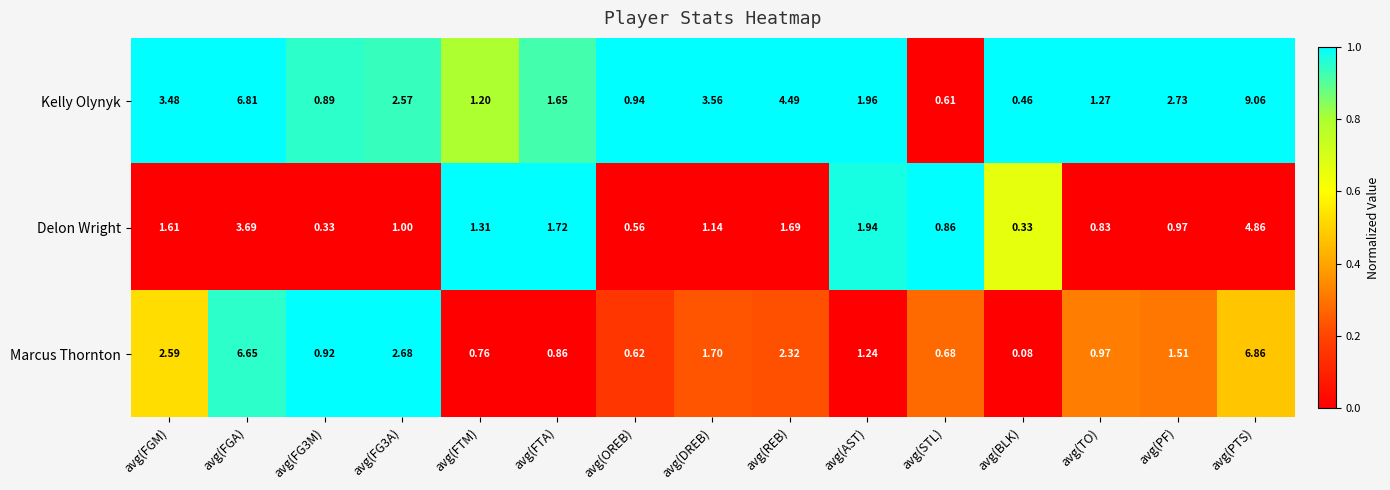

At which label does Marcus Thornton reach its peak?

avg(PTS)